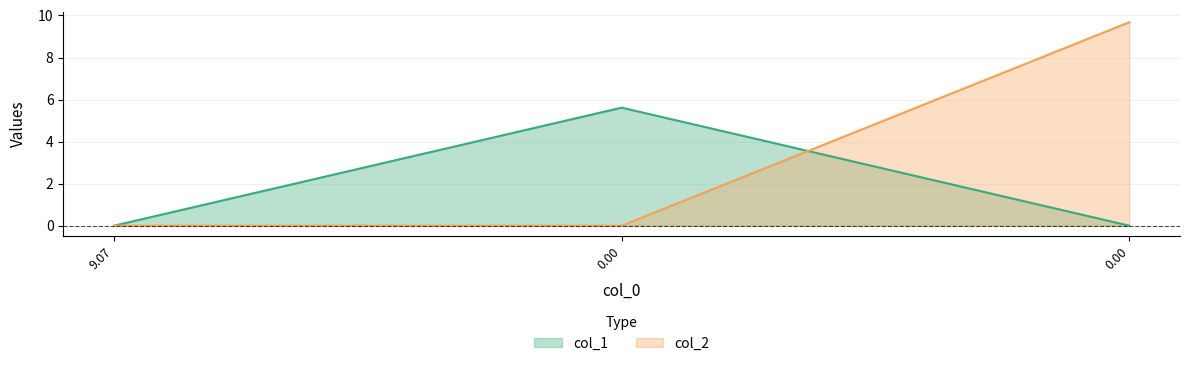

What is the sum of the col_2 values at 0.00 and 9.07?

9.7